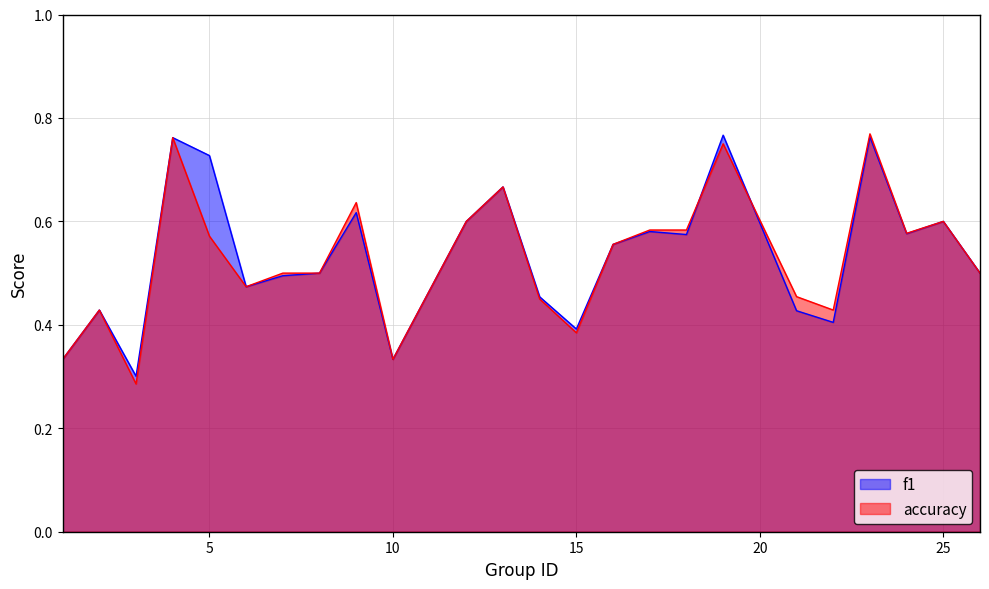

What is the value of the f1 point at the 8th from the left?

0.5